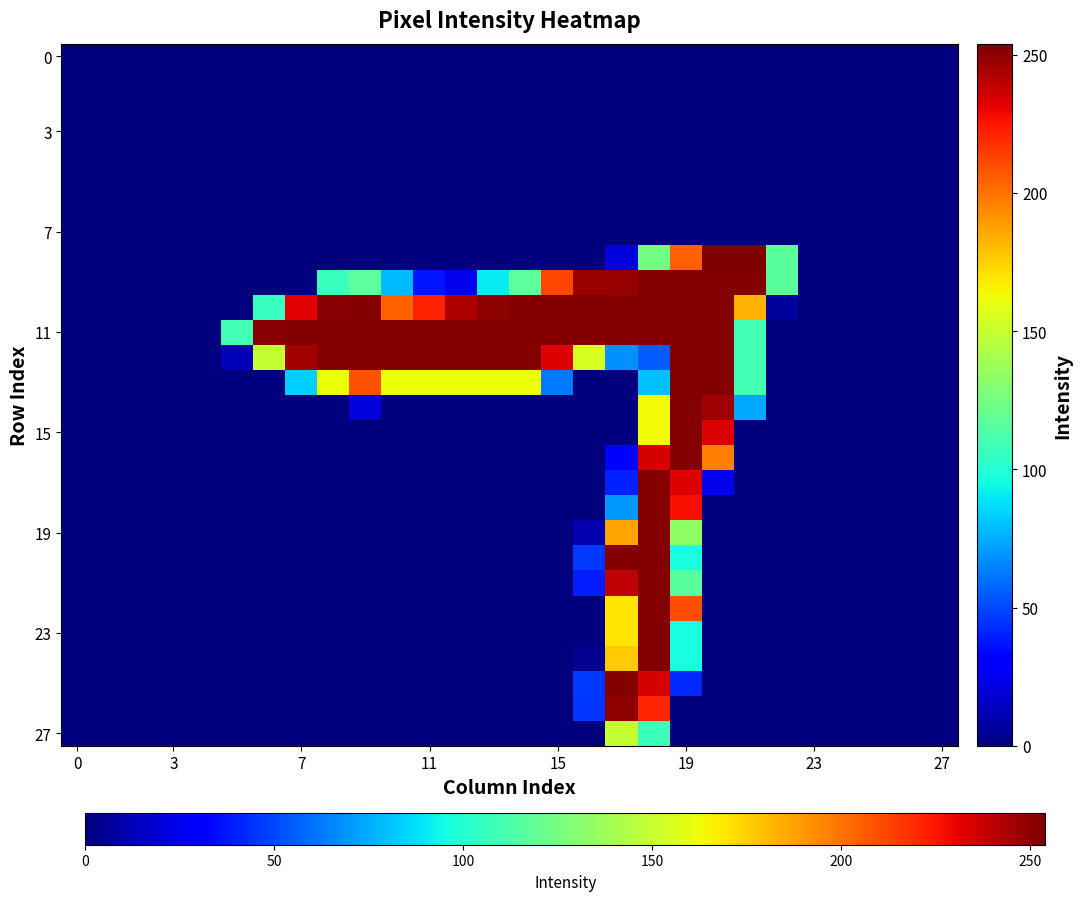

How many series are shown in this chart?

28